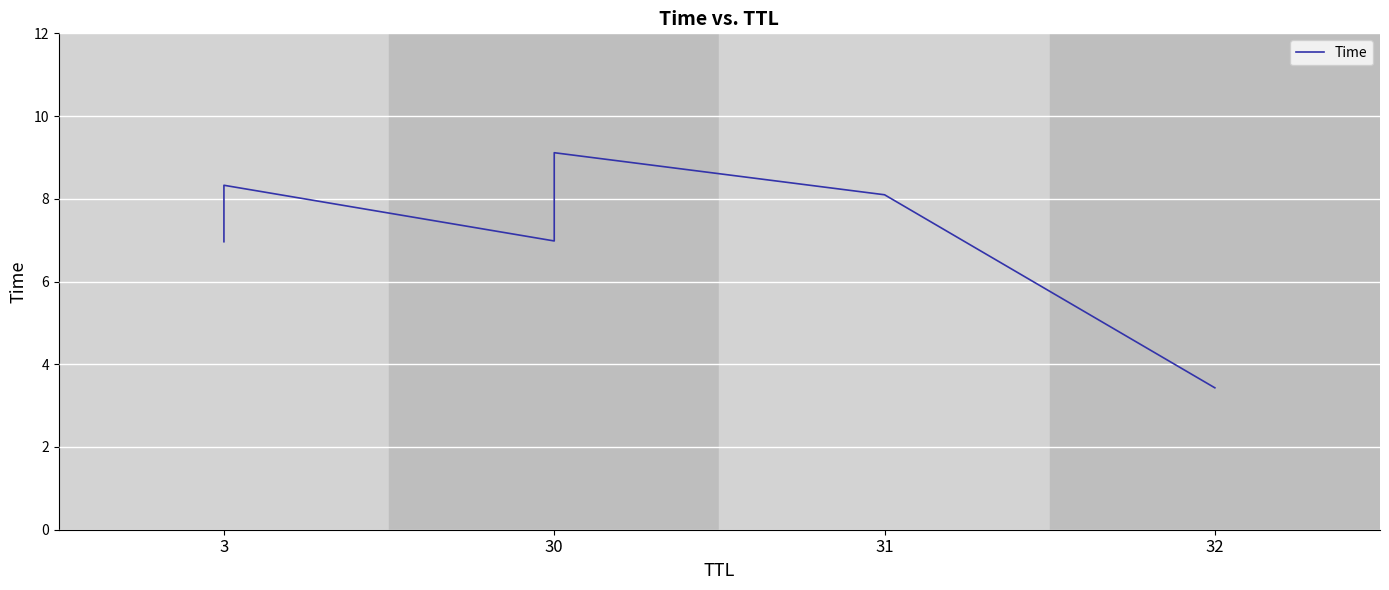

At which label is the value closest to 6?

3